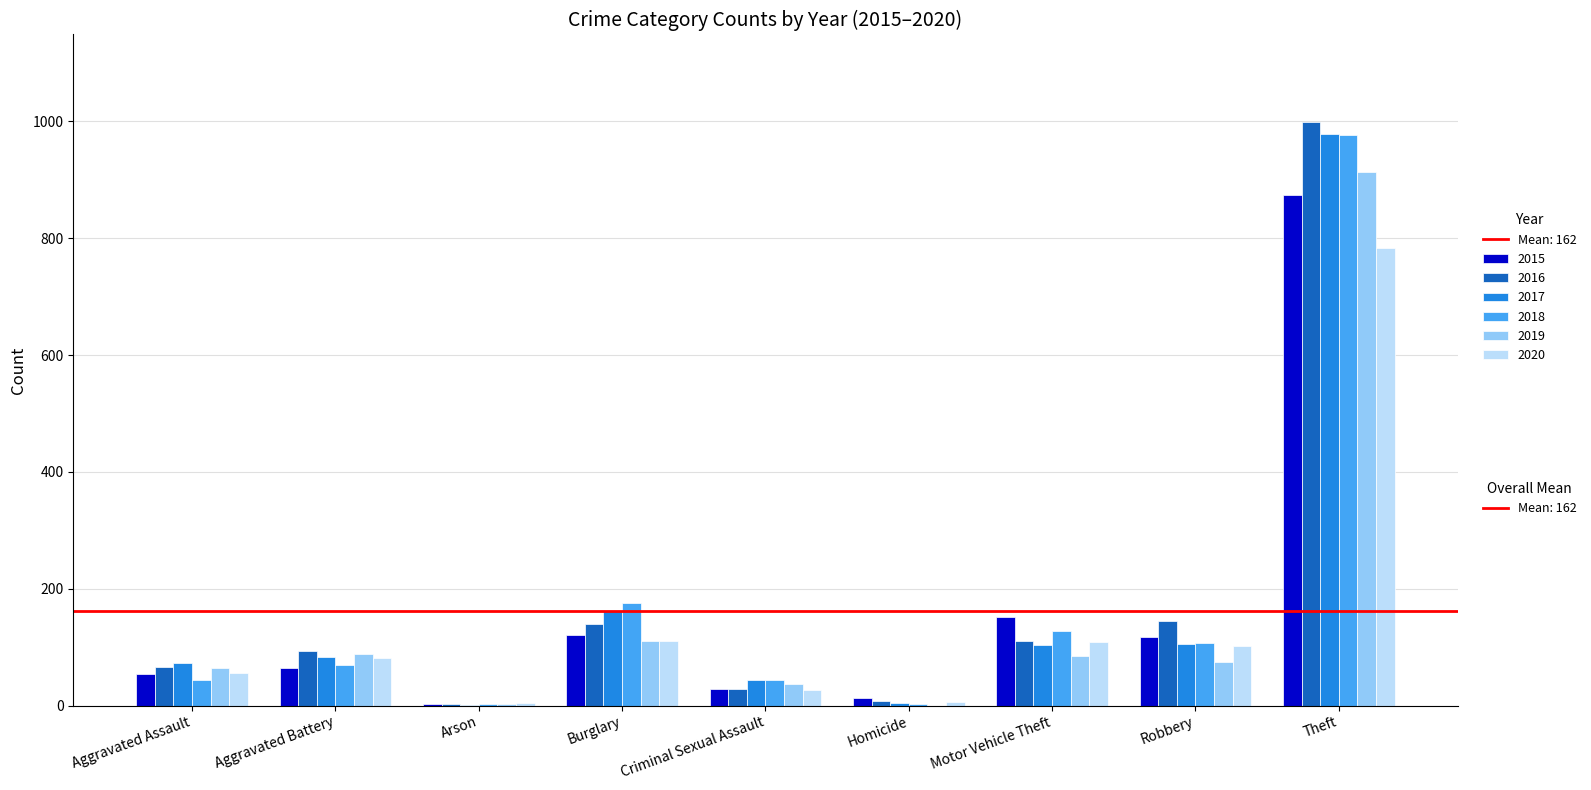

What is the maximum value shown in the chart?

999